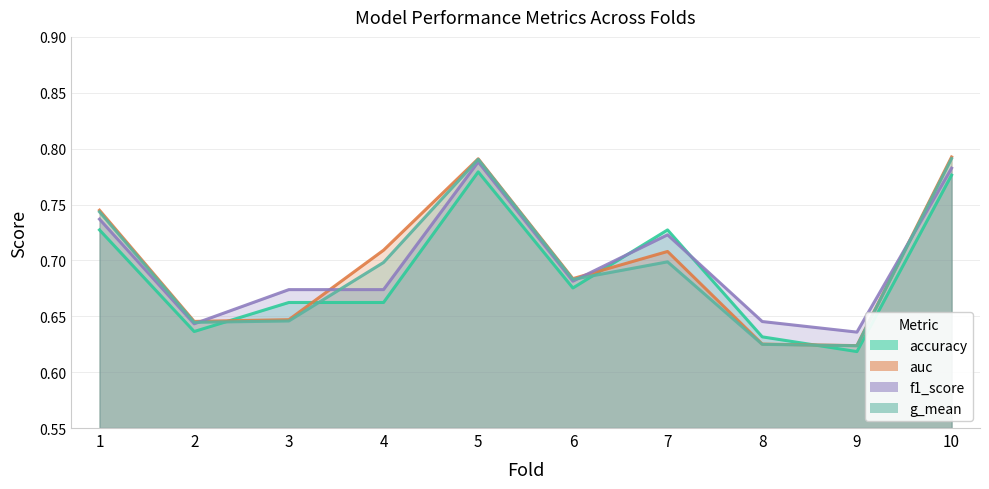

Which series ends up on top after the final intersection of f1_score and auc?

auc